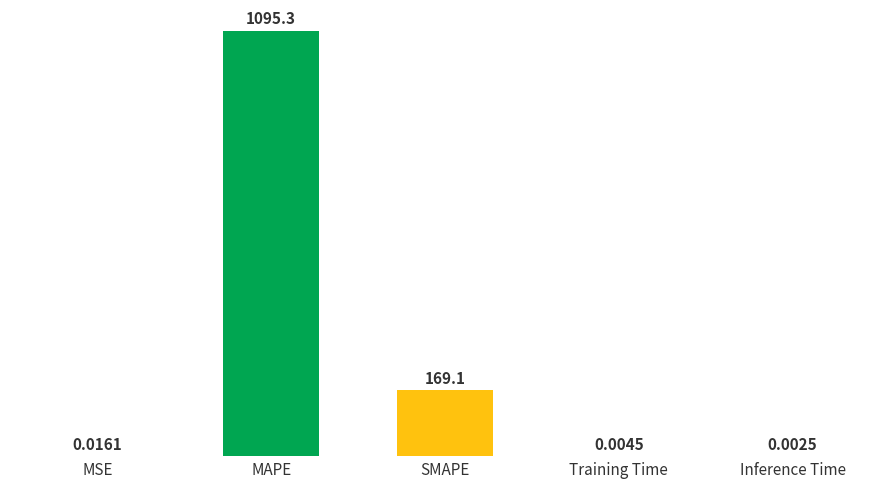

How many data points does each series have?

5